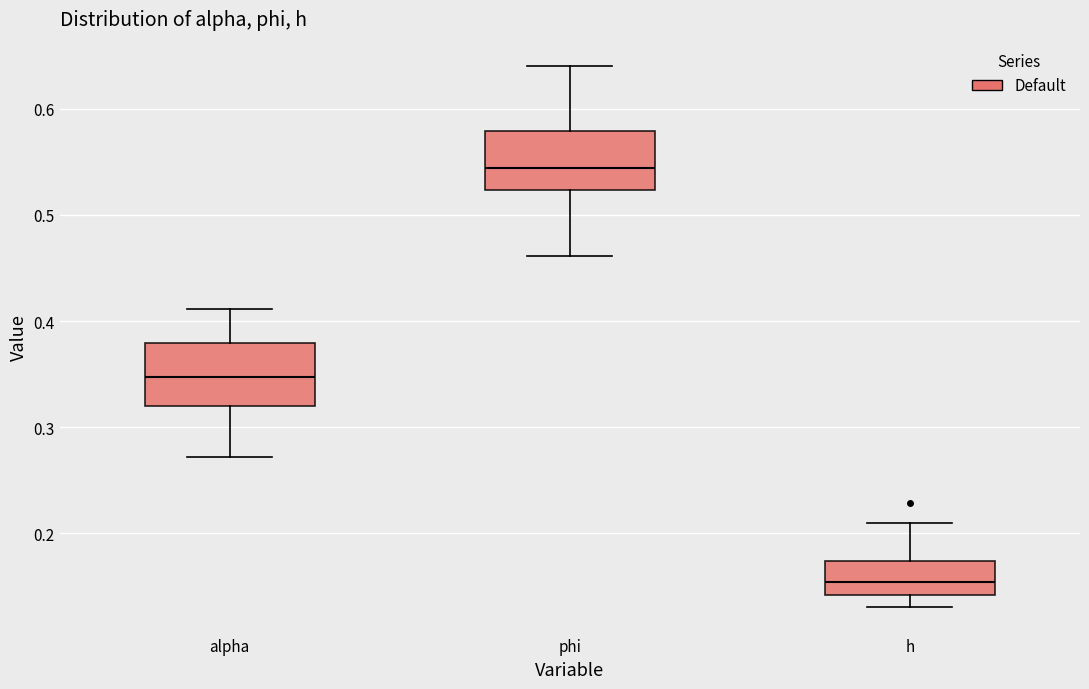

Reading left to right, read every box against the y-axis: the position of its median line, the range the box covers, and the ends of its whiskers. The values are not printed on the chart, so give them approximately, as read against the axis.

alpha: median 0.35, box 0.32 to 0.38, whiskers 0.27 to 0.41
phi: median 0.54, box 0.52 to 0.58, whiskers 0.46 to 0.64
h: median 0.15, box 0.14 to 0.17, whiskers 0.13 to 0.21